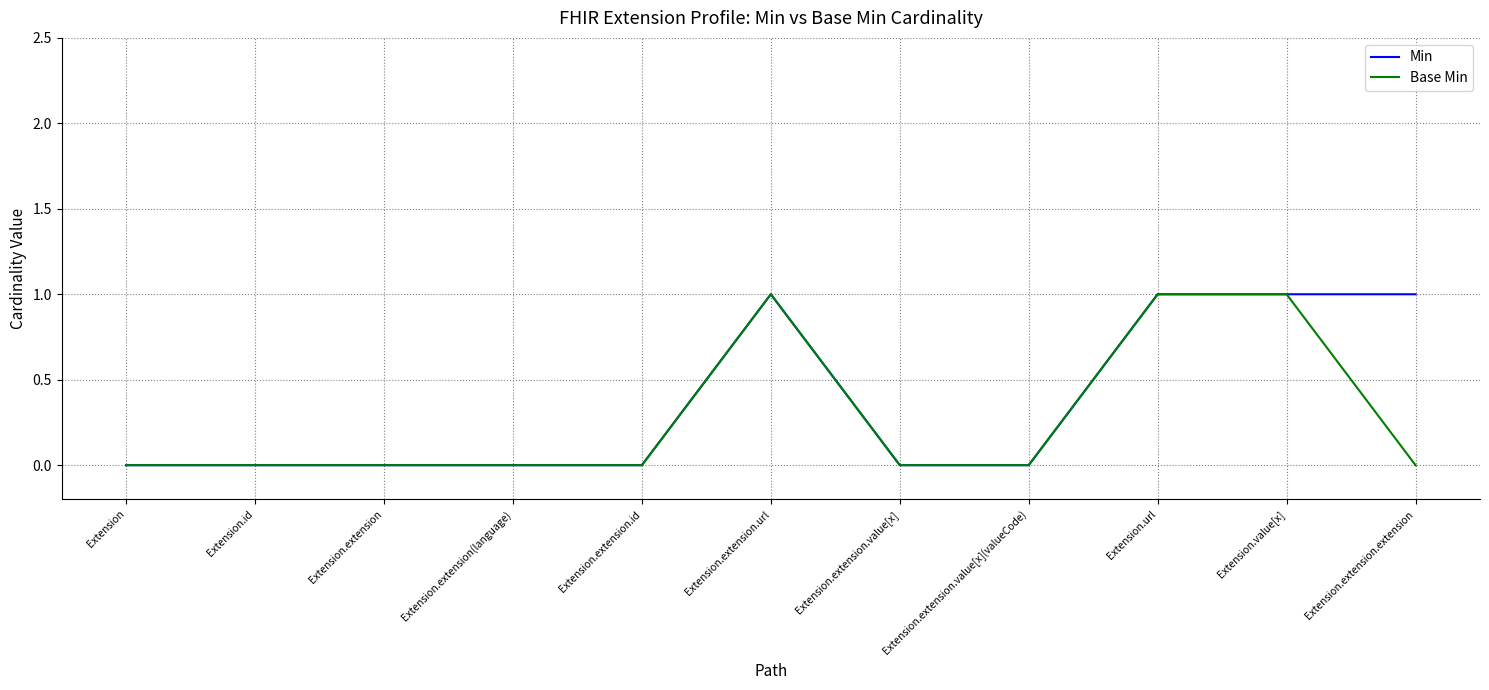

Count the number of data series in this chart.

2